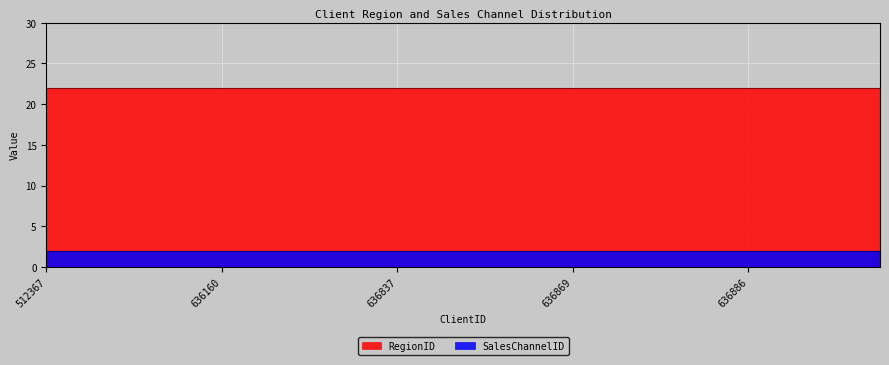

What is the spread (max minus min) of values at 636876?

20